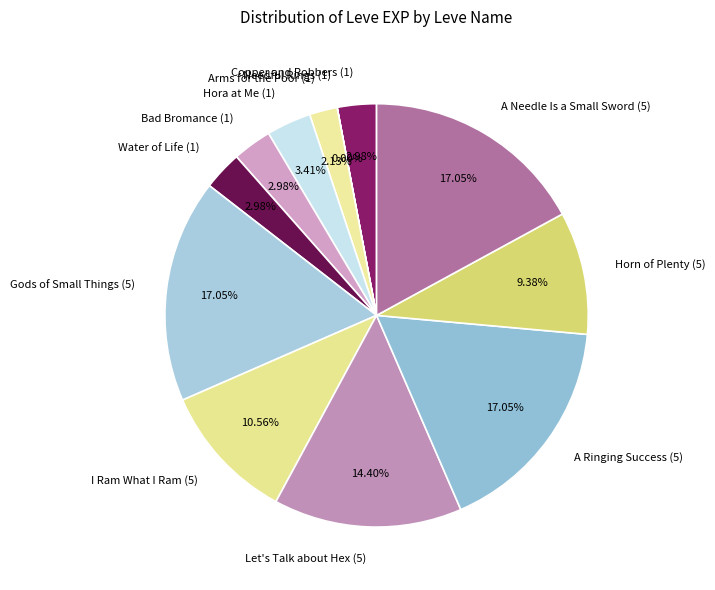

Is Hora at Me (1) the majority of the pie?

No